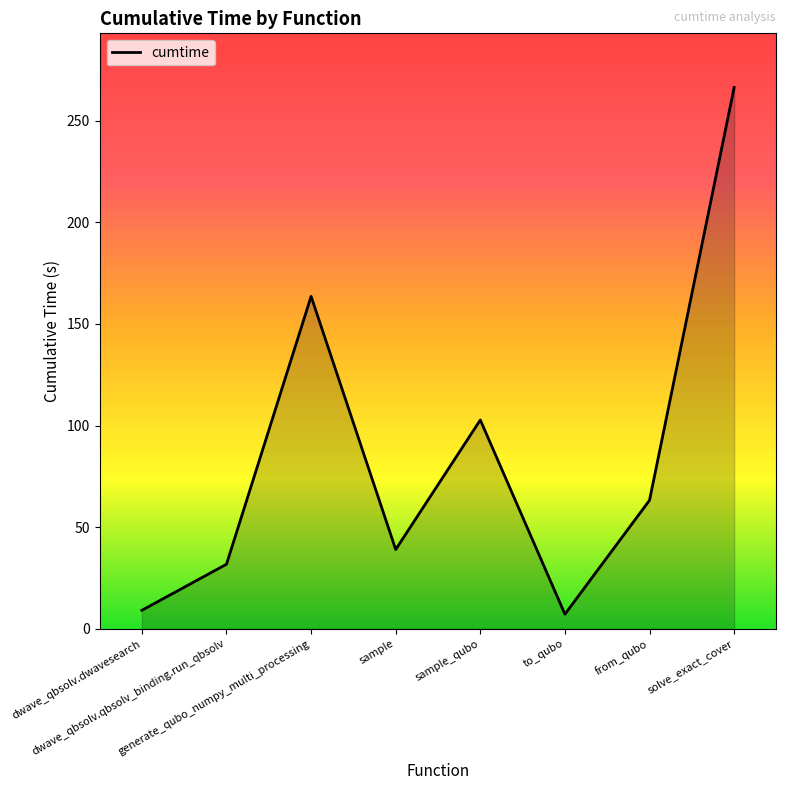

What is the difference between the second highest and second lowest values?

154.4